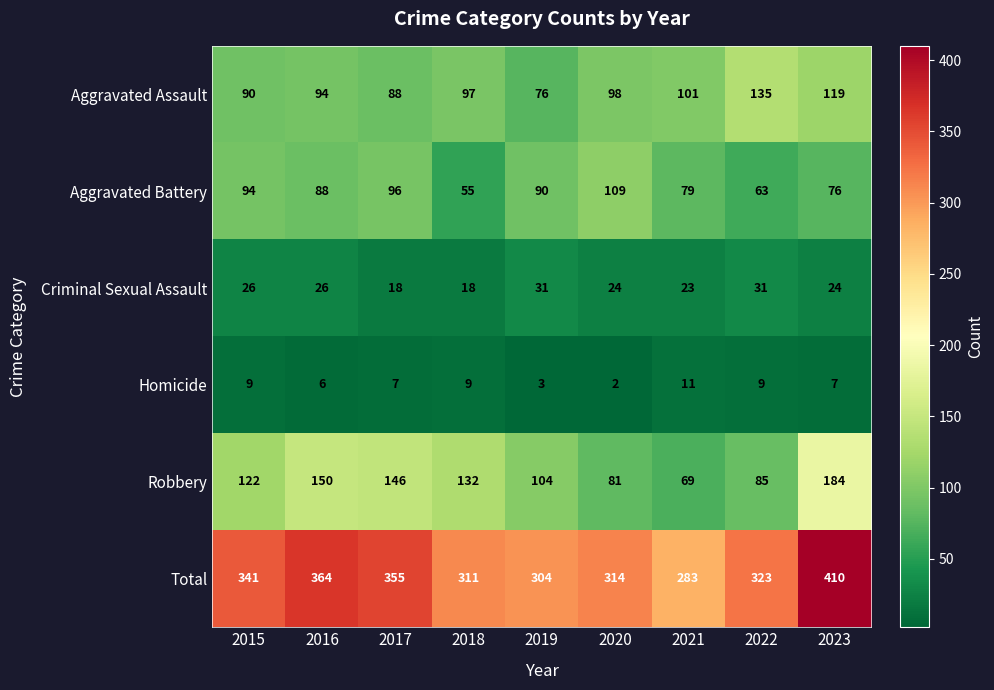

What is the approximate value of Criminal Sexual Assault at 2021, to the nearest 5?

25